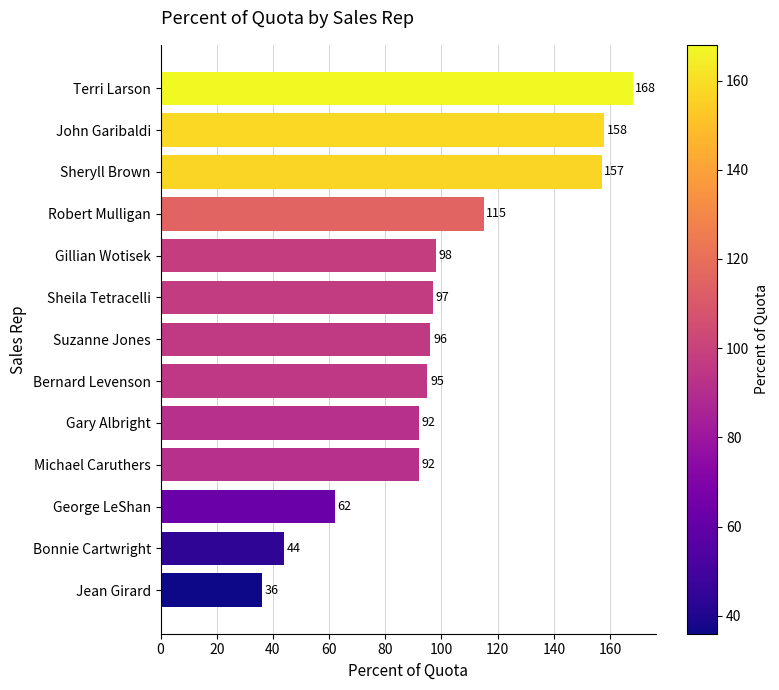

Which label corresponds to the smallest value in the chart?

Jean Girard